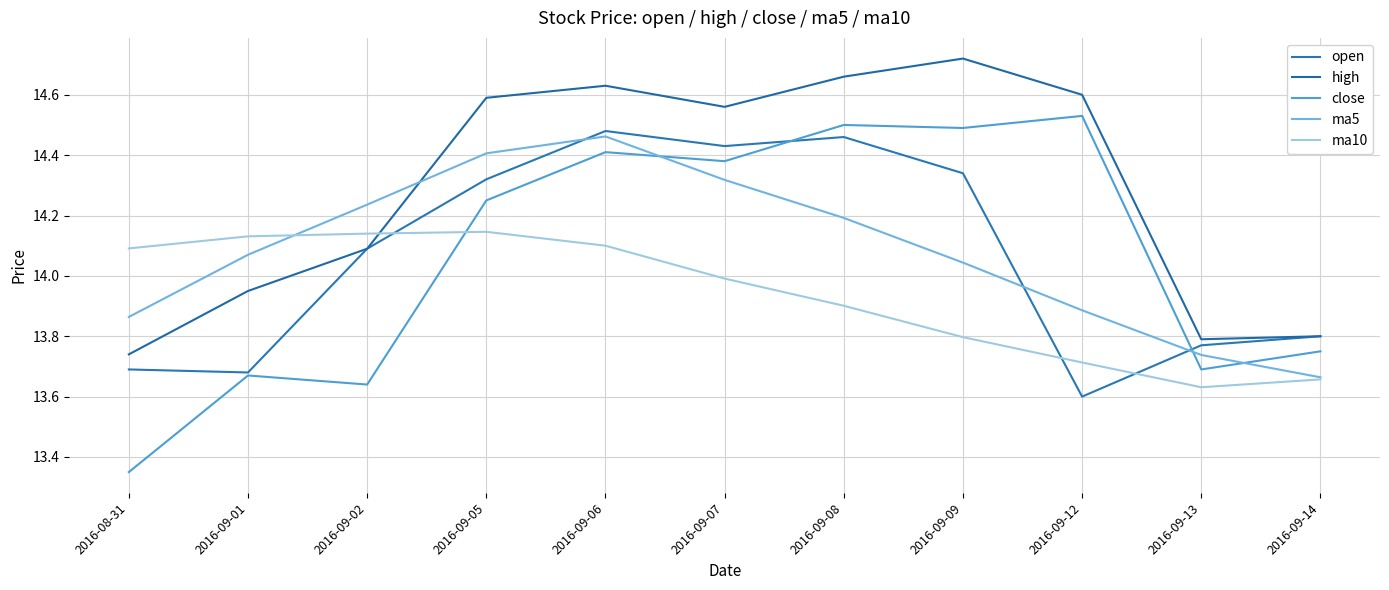

Reading left to right, transcribe all the data shown in this chart.

open: 13.7	13.7	14.1	14.3	14.5	14.4	14.5	14.3	13.6	13.8	13.8
high: 13.7	13.9	14.1	14.6	14.6	14.6	14.7	14.7	14.6	13.8	13.8
close: 13.3	13.7	13.6	14.2	14.4	14.4	14.5	14.5	14.5	13.7	13.8
ma5: 13.9	14.1	14.2	14.4	14.5	14.3	14.2	14.0	13.9	13.7	13.7
ma10: 14.1	14.1	14.1	14.1	14.1	14.0	13.9	13.8	13.7	13.6	13.7